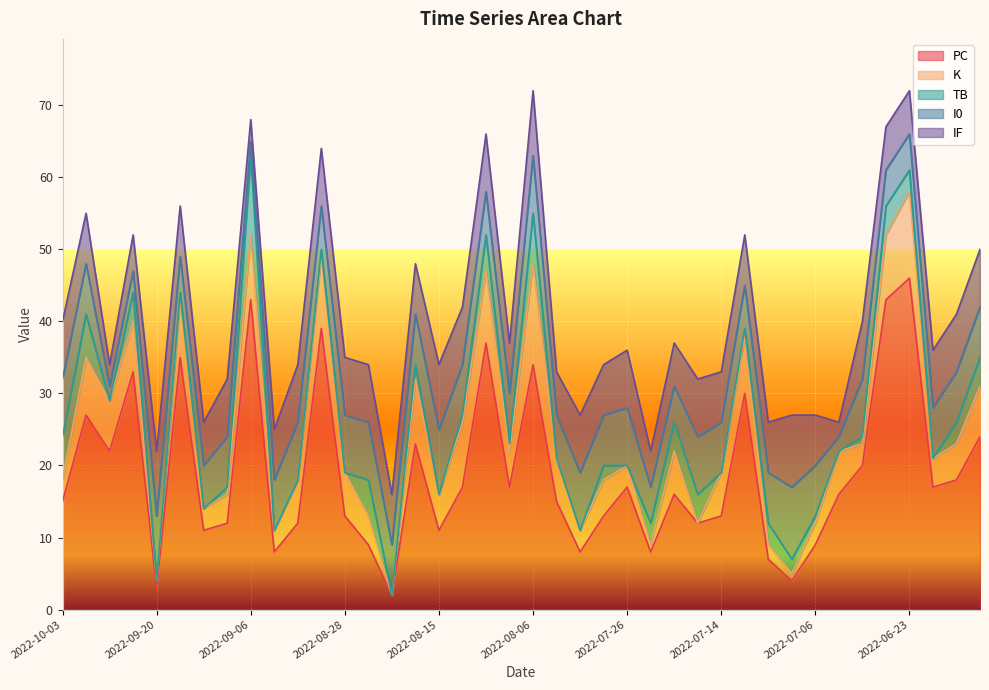

Which series ends up on top after the final intersection of K and I0?

I0